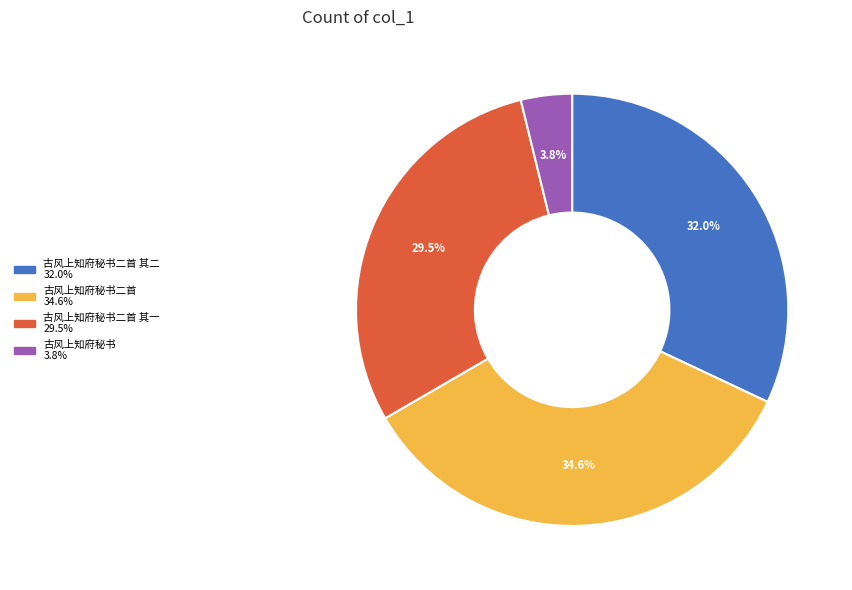

Is there a majority slice in this chart?

No